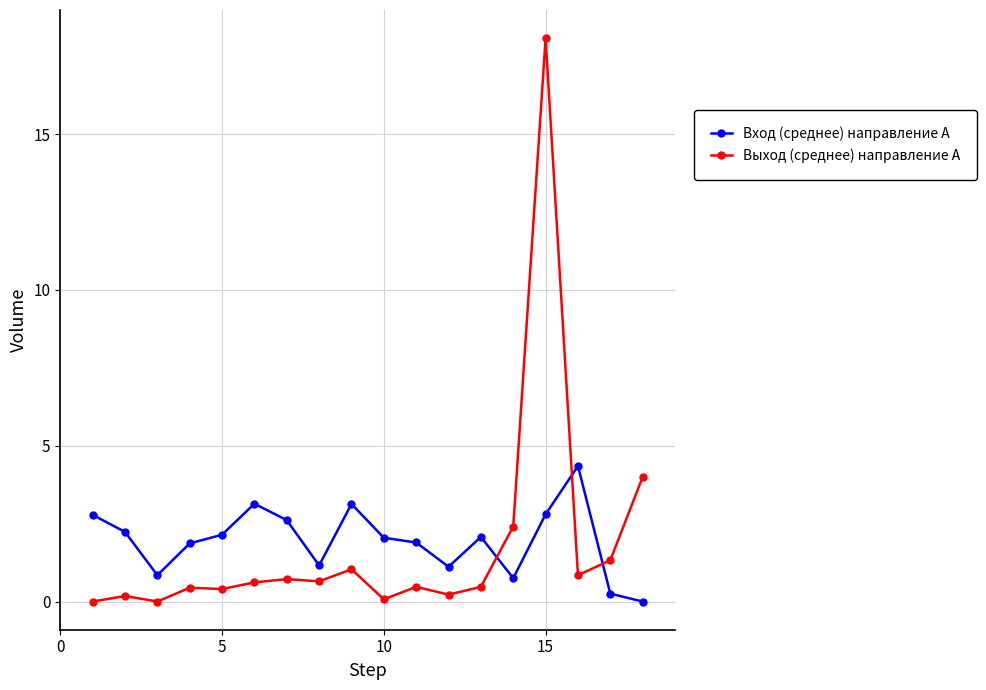

True or false: Вход (среднее) направление А has more than 2 interior local peaks.

True